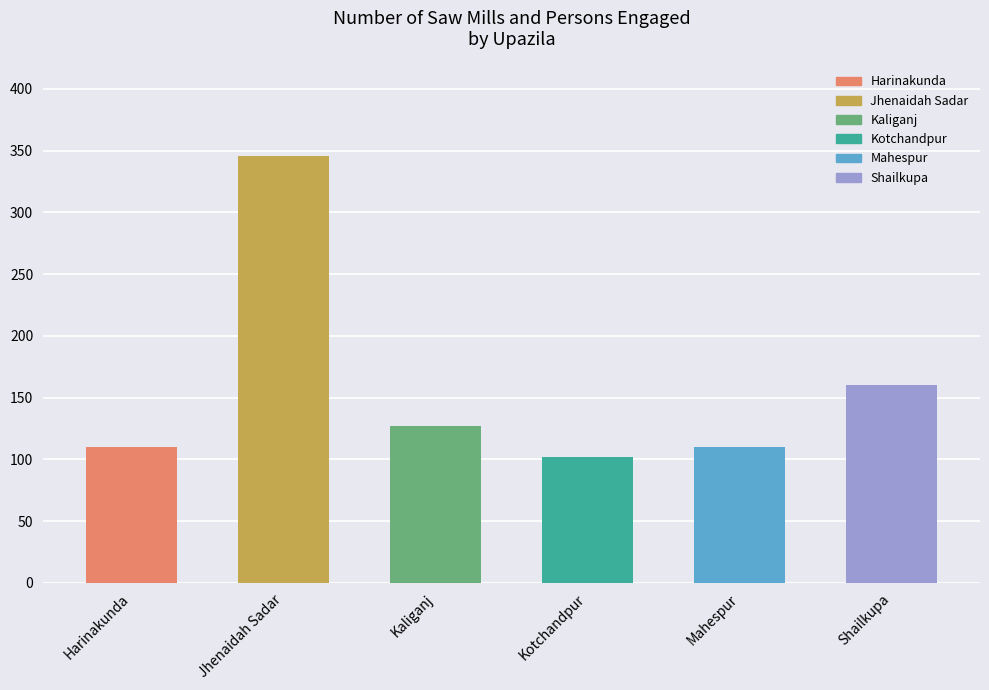

Which label corresponds to the largest value in the chart?

Jhenaidah Sadar